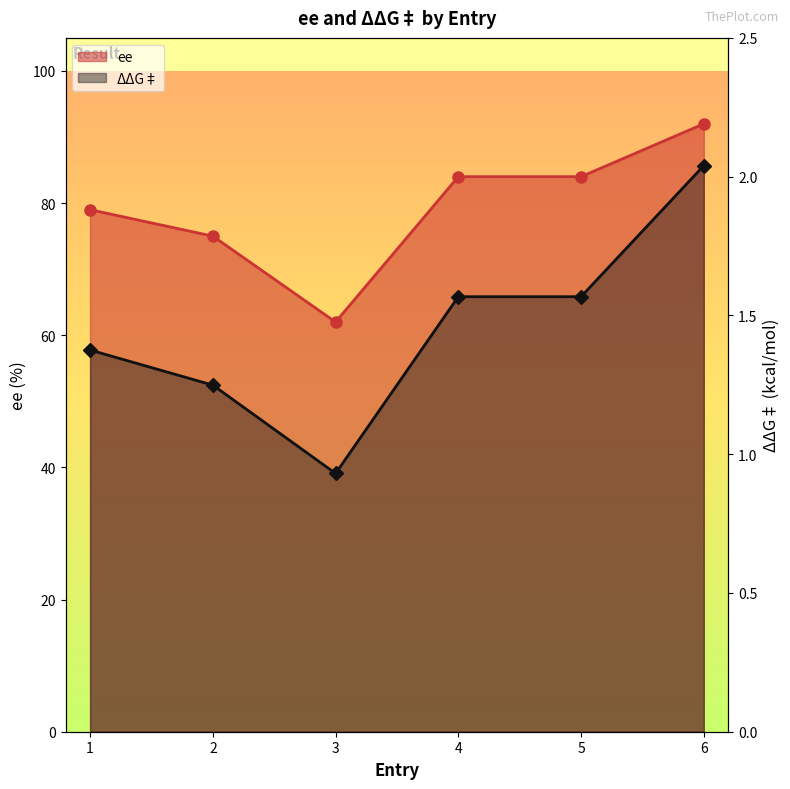

Which category has the highest value across all series?

6